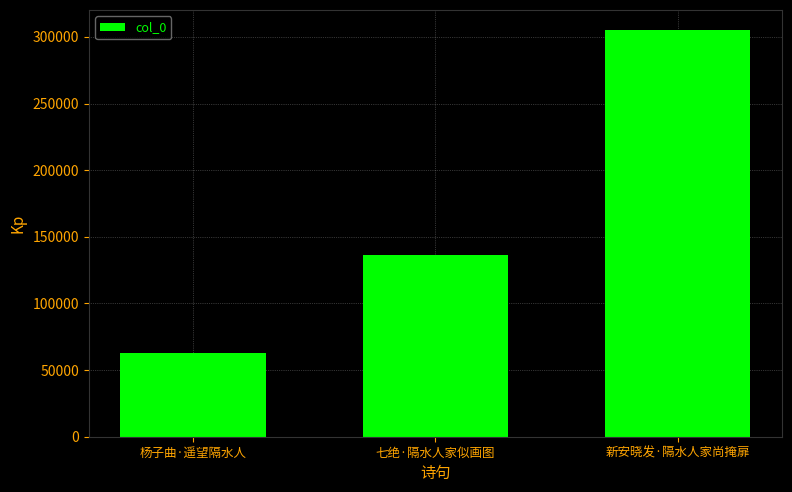

What position from the left is 七绝·隔水人家似画图?

2